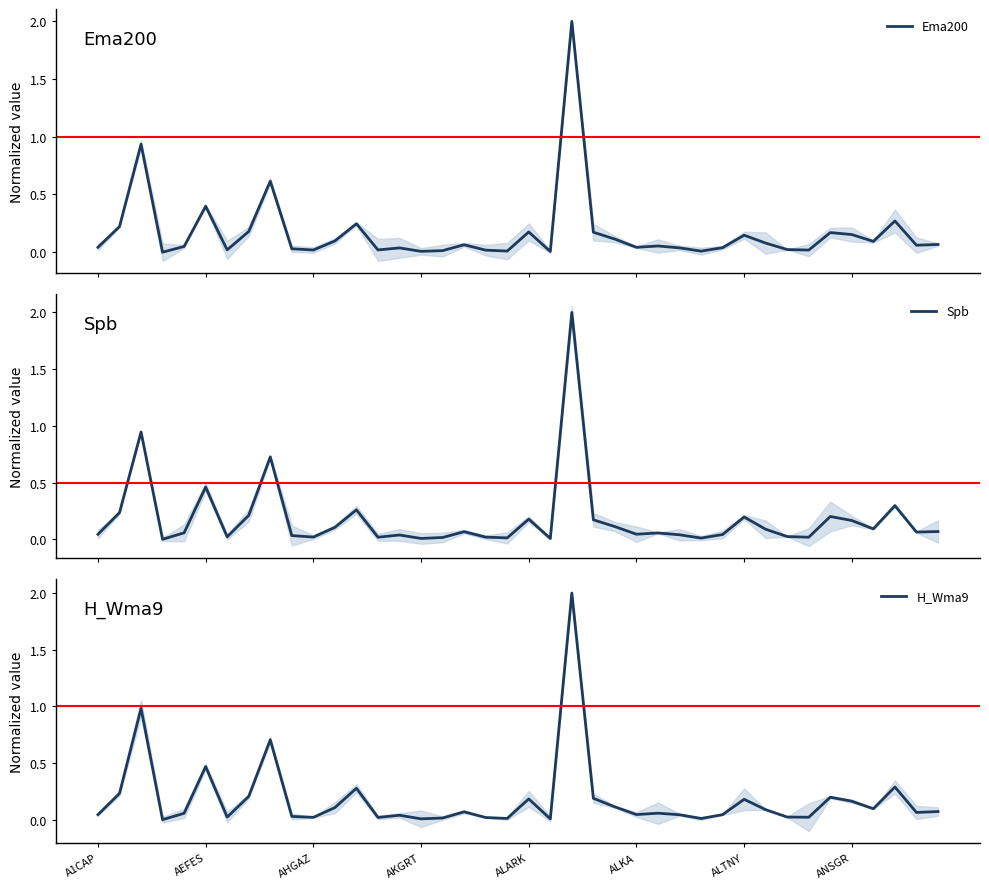

At which category is the sum across all series the highest?

22